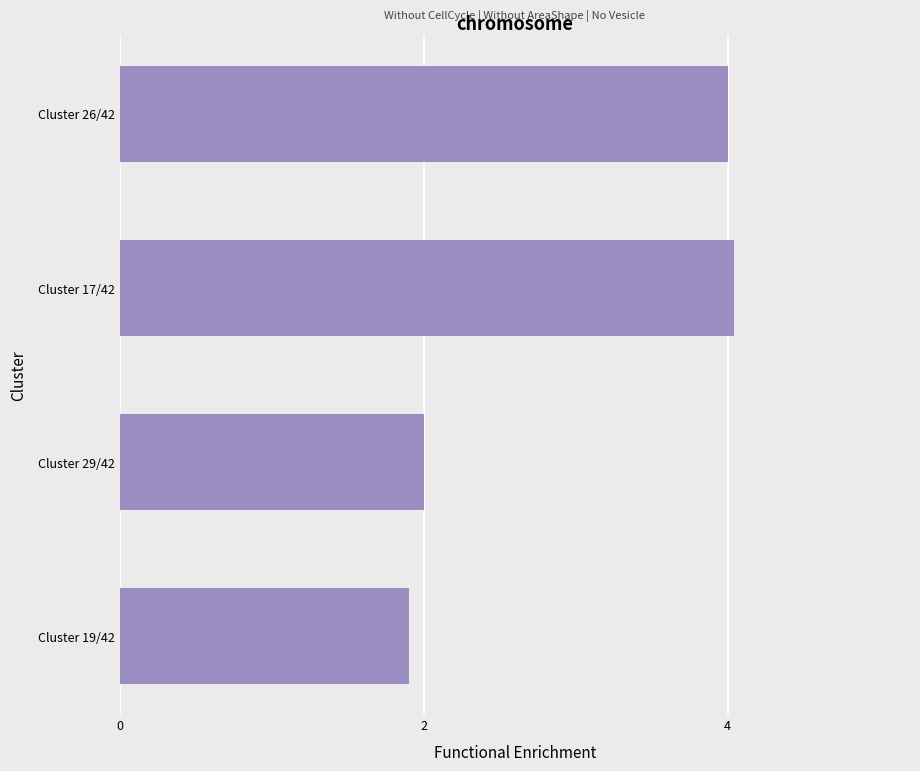

What is the label of the 4th bar from the bottom?

Cluster 26/42